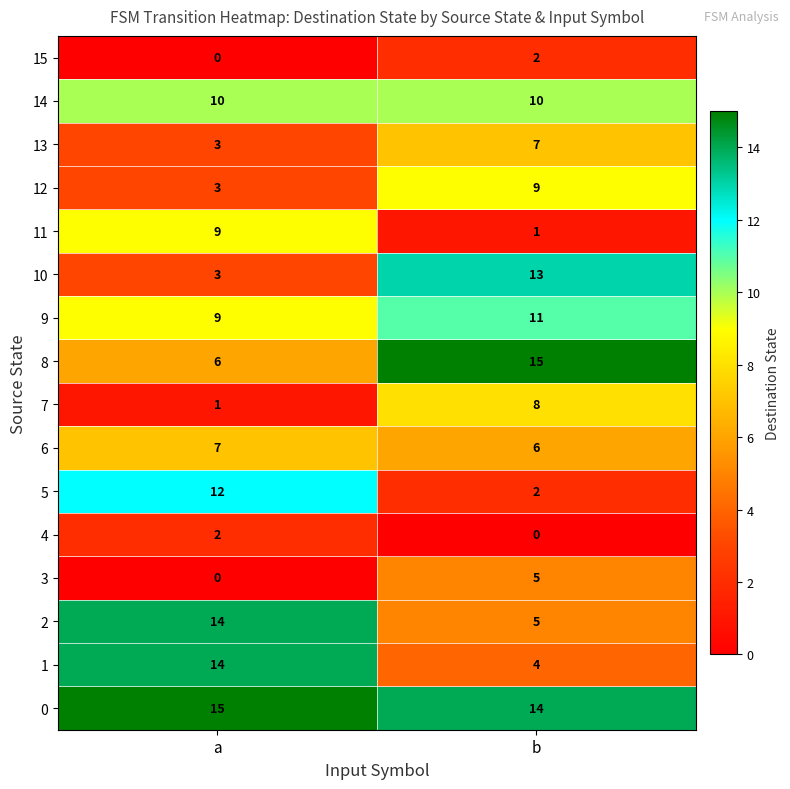

At how many categories does at least one series exceed 8?

2